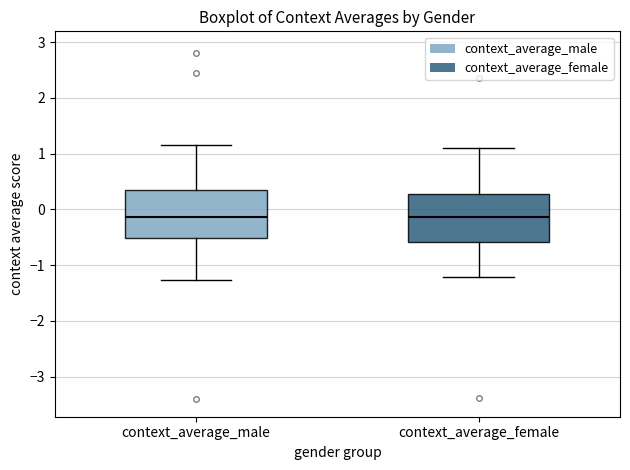

Reading left to right, transcribe this box plot: for each box, give where its median line is, the range the box spans, and where its two whiskers end, as read against the y-axis. The values are not printed on the chart, so give them approximately, as read against the axis.

context_average_male: median -0.1, box -0.5 to 0.4, whiskers -1.3 to 1.2
context_average_female: median -0.1, box -0.6 to 0.3, whiskers -1.2 to 1.1